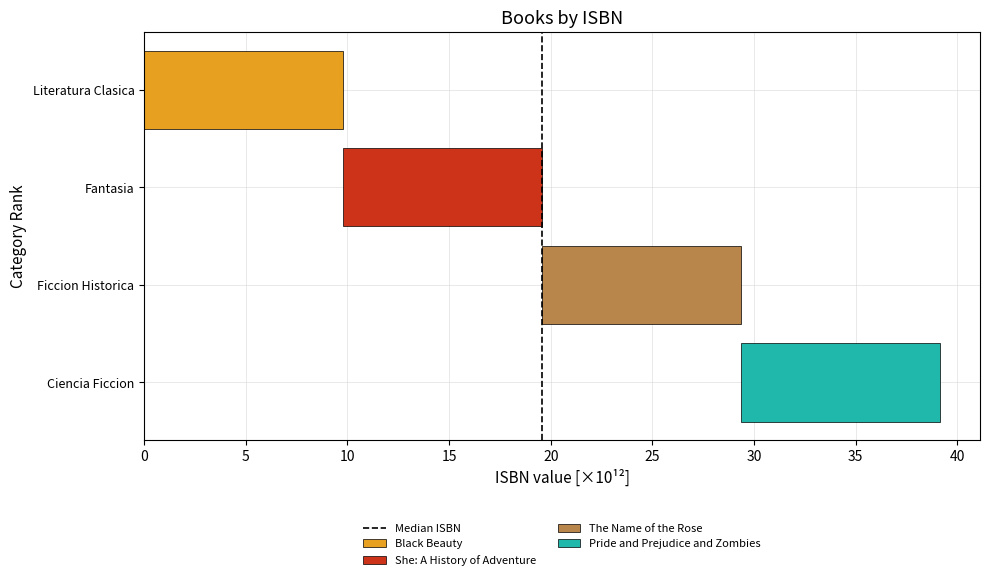

Which has a higher value, 5 or 0?

5